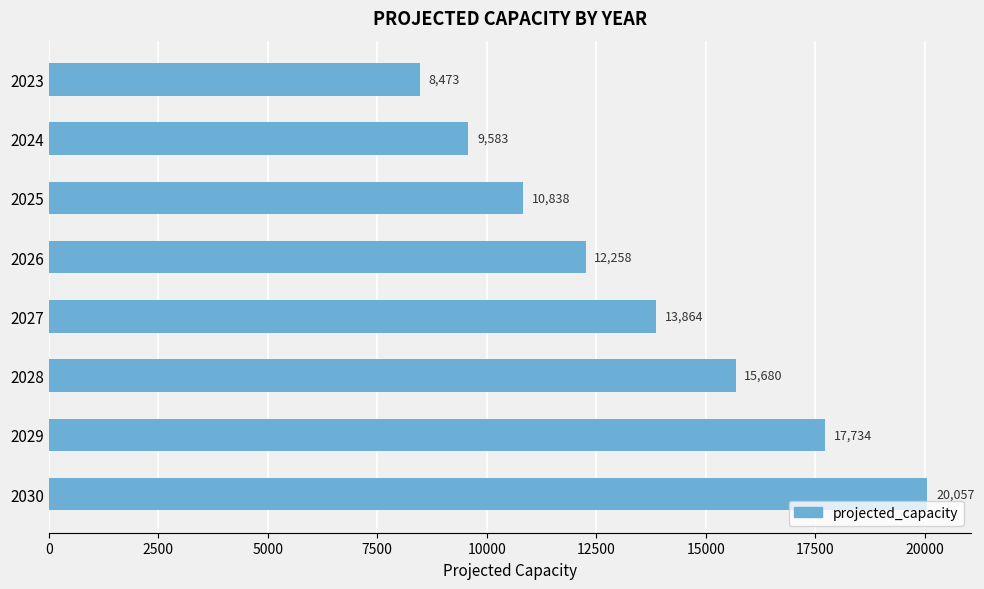

The chart shows a value of 20057.4 at 2030. True or false?

True